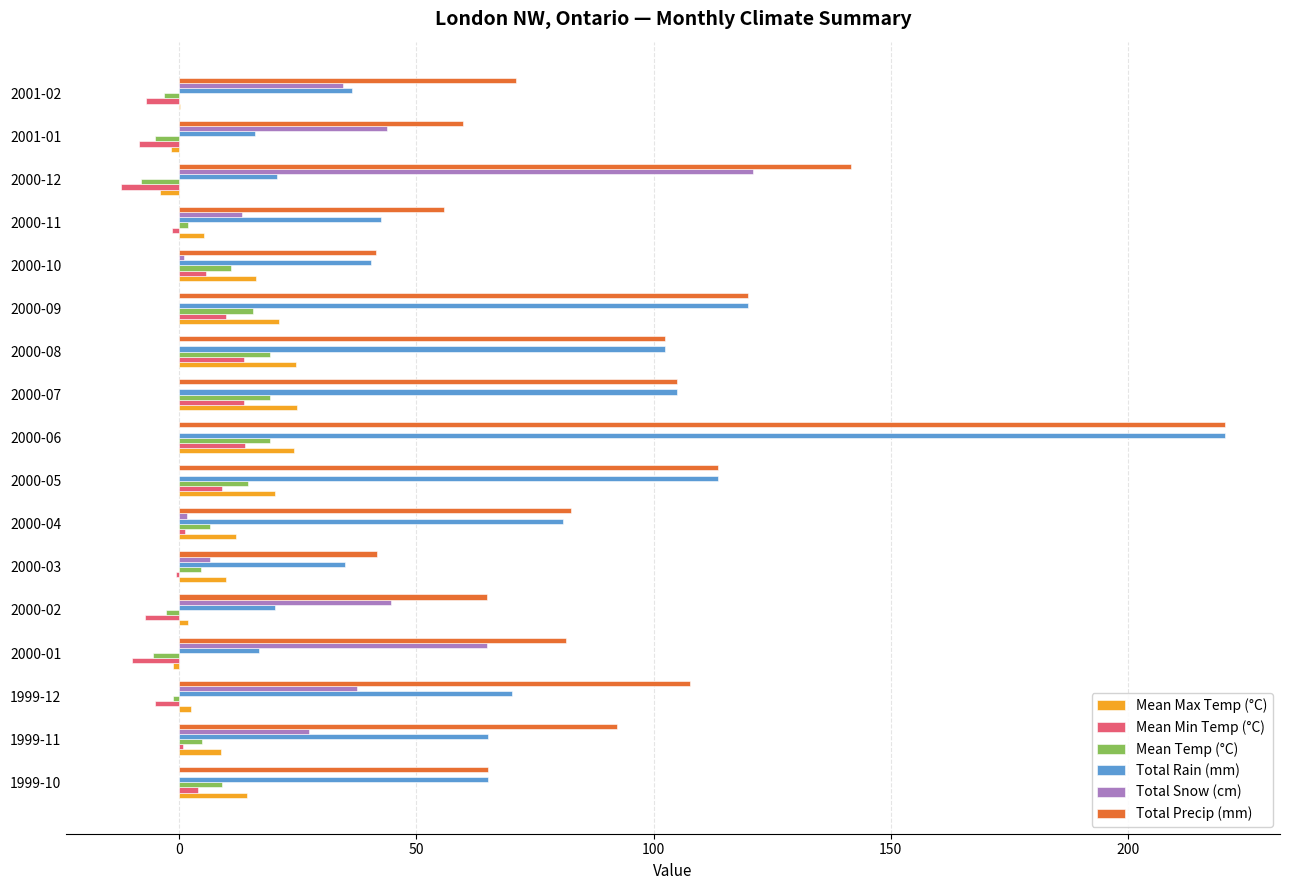

At which label does Total Precip (mm) reach its peak?

2000-06